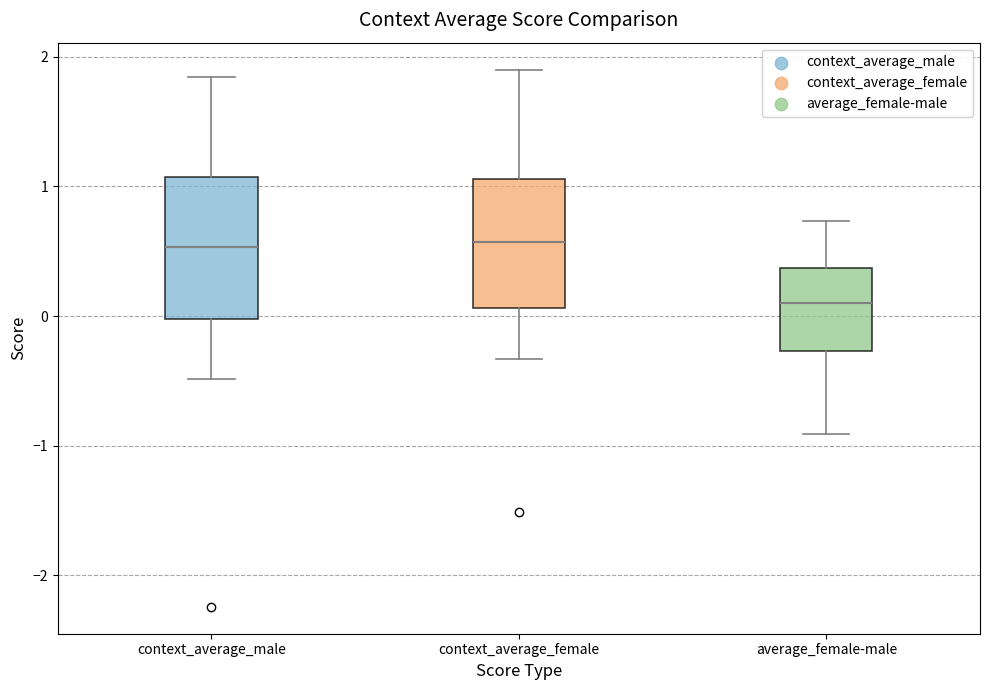

Reading left to right, read every box against the y-axis: the position of its median line, the range the box covers, and the ends of its whiskers. The values are not printed on the chart, so give them approximately, as read against the axis.

context_average_male: median 0.5, box 0.0 to 1.1, whiskers -0.5 to 1.8
context_average_female: median 0.6, box 0.1 to 1.1, whiskers -0.3 to 1.9
average_female-male: median 0.1, box -0.3 to 0.4, whiskers -0.9 to 0.7